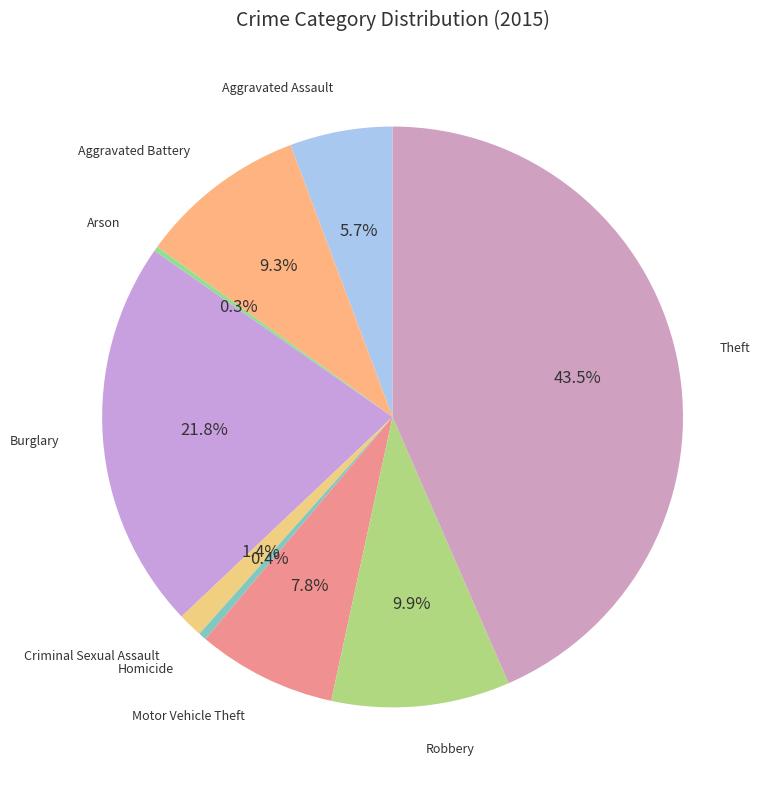

To the nearest percent, what is the difference between the largest and smallest slice percentages?

43%